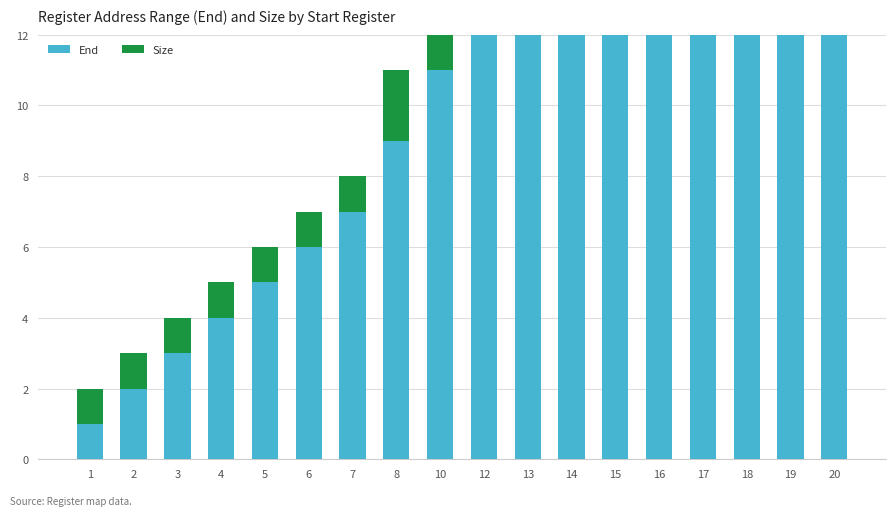

Rank the categories by End value from highest to lowest.

20, 19, 18, 17, 16, 15, 14, 13, 12, 10, 8, 7, 6, 5, 4, 3, 2, 1